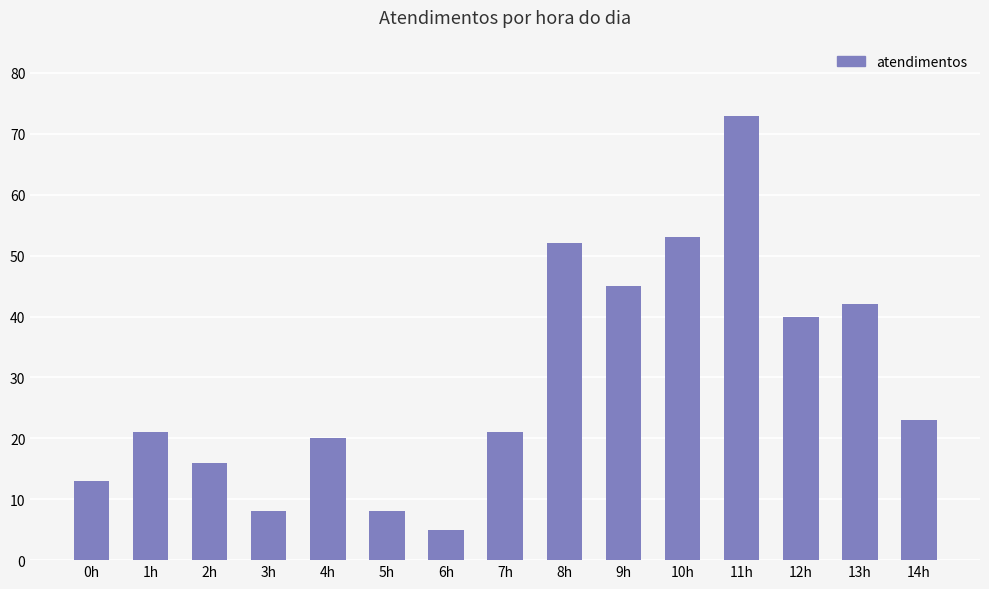

Where is the data nearest to the value 39?

12h